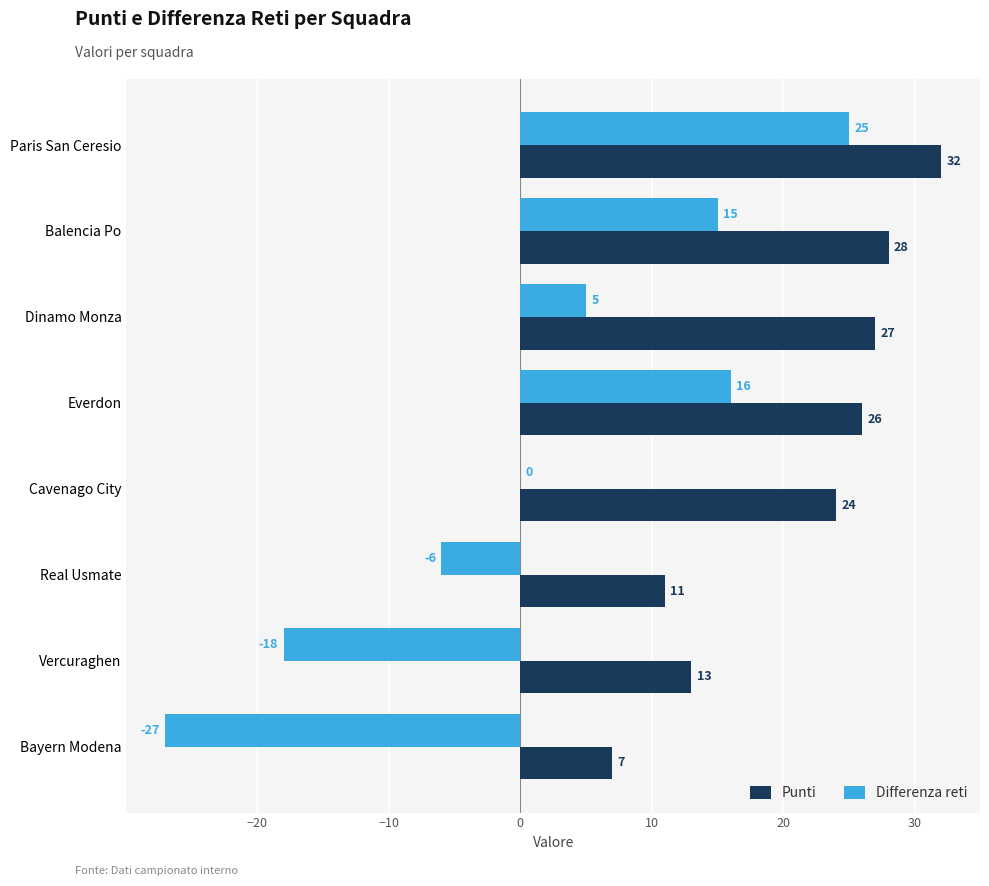

What is the sum of all Punti values?

168